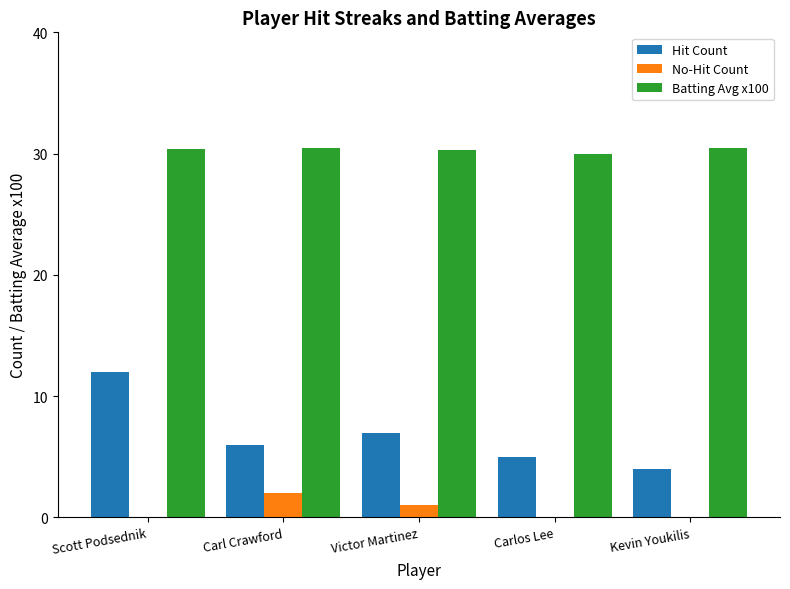

The Hit Count series shows 2.6 at Carlos Lee. True or false?

False